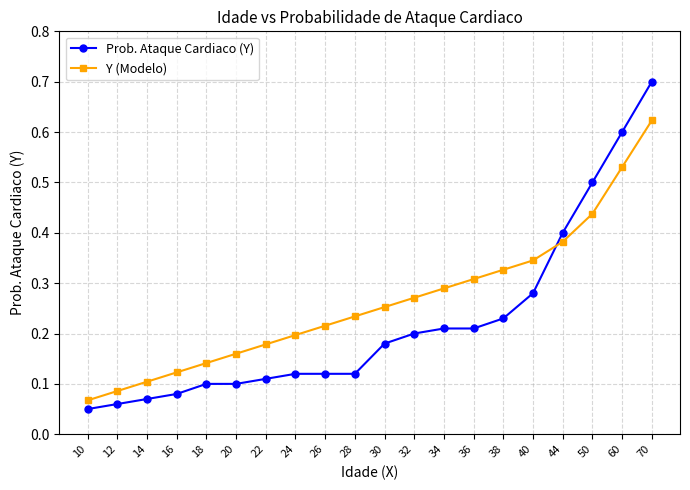

After their last crossing, which series has the higher values: Prob. Ataque Cardiaco (Y) or Y (Modelo)?

Prob. Ataque Cardiaco (Y)